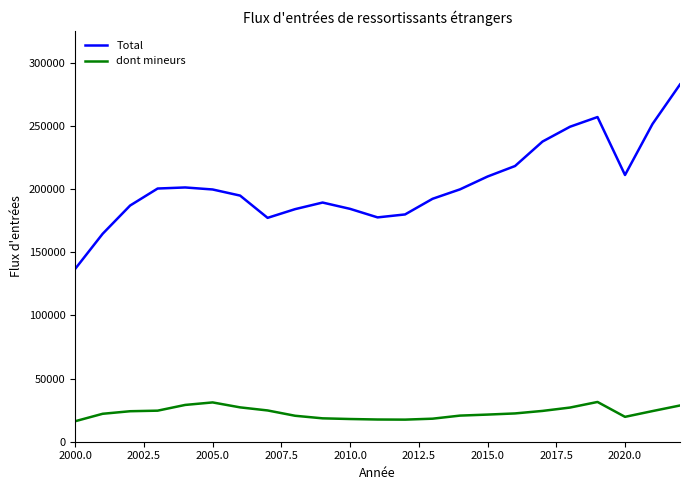

Which series has the largest total across all categories?

Total